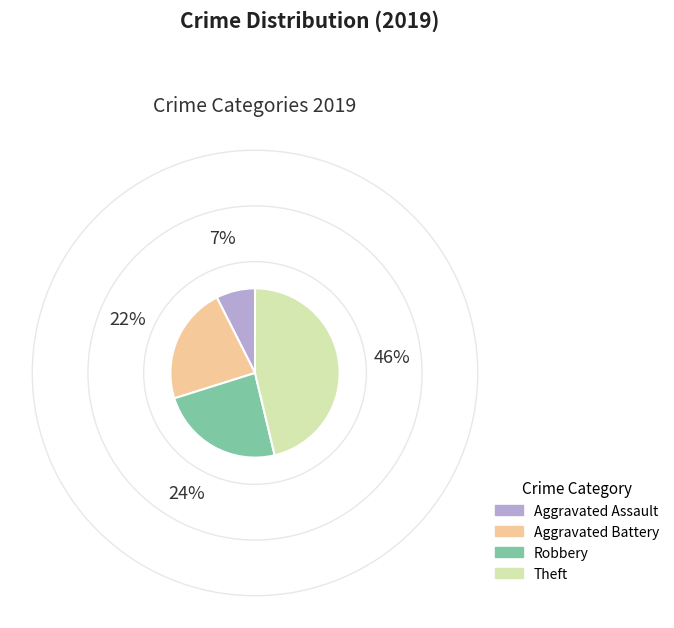

What is the largest slice in the pie chart?

Theft